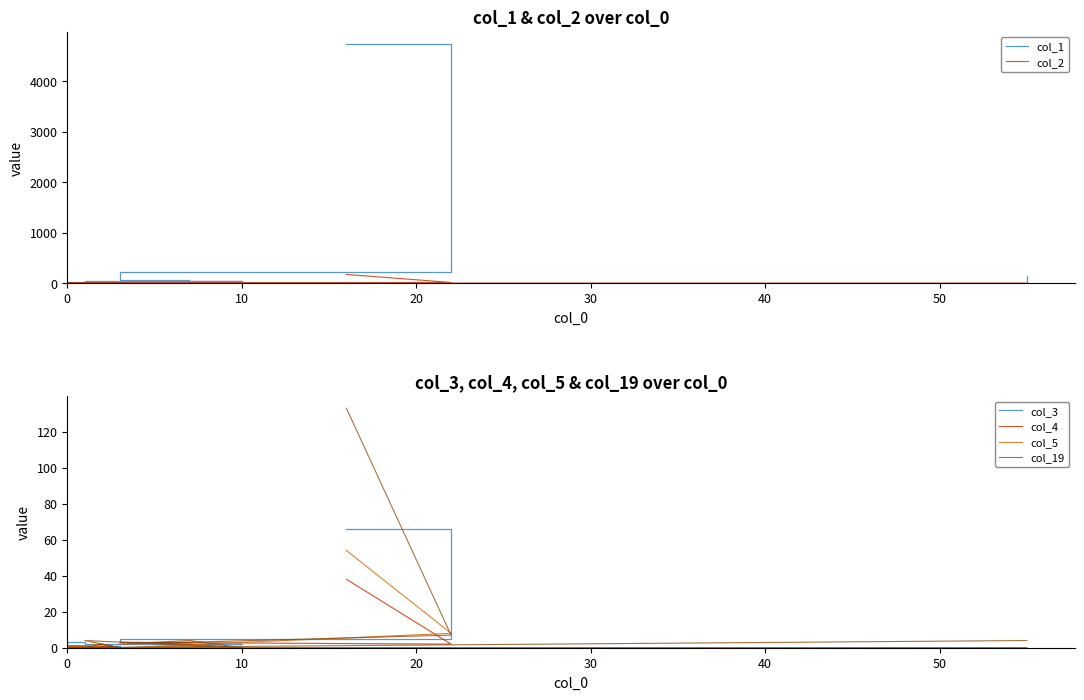

Is the value of col_3 at 0 greater than the value of col_19 at 0?

Yes